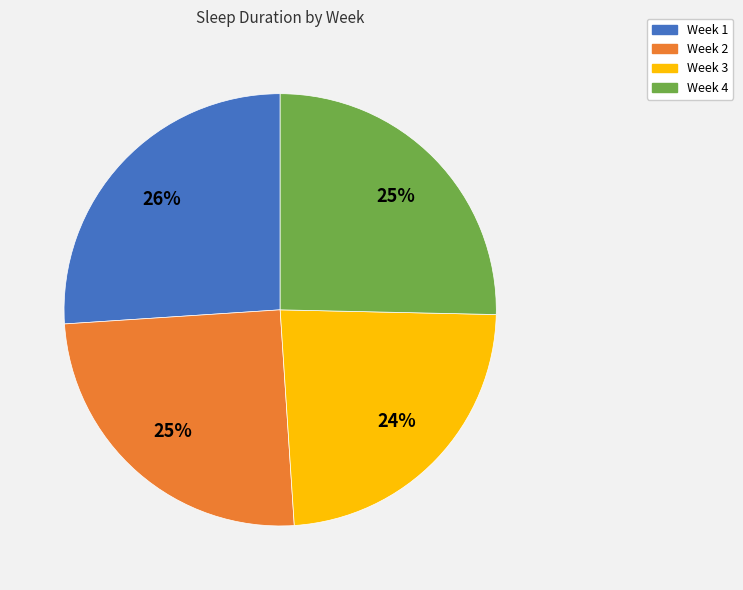

Does any single category account for the majority?

No